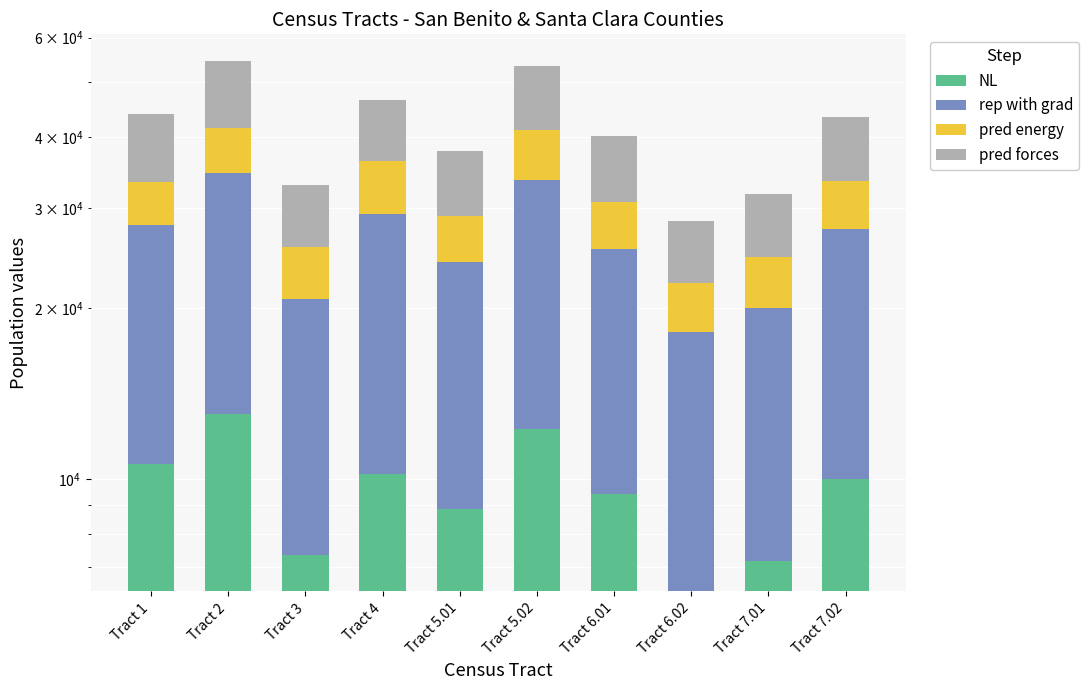

Which series has the largest total across all categories?

rep with grad